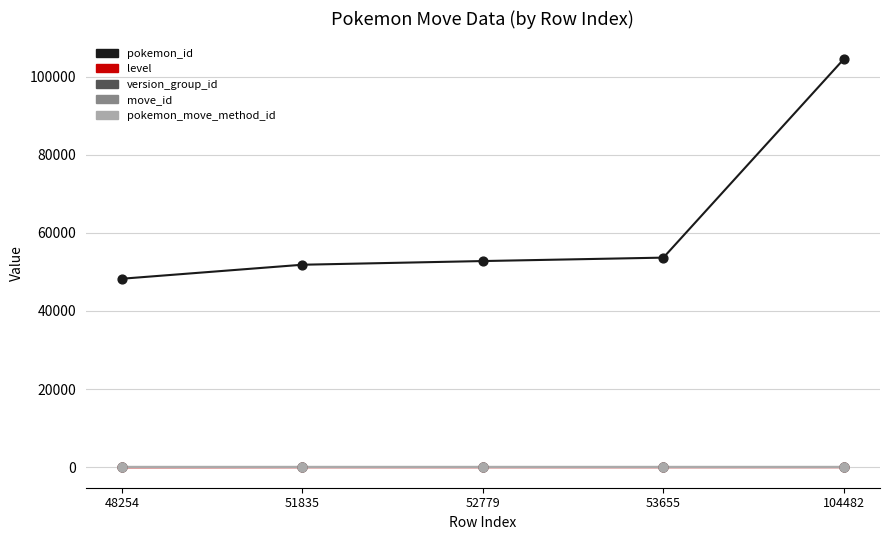

Which series has the largest total across all categories?

pokemon_id